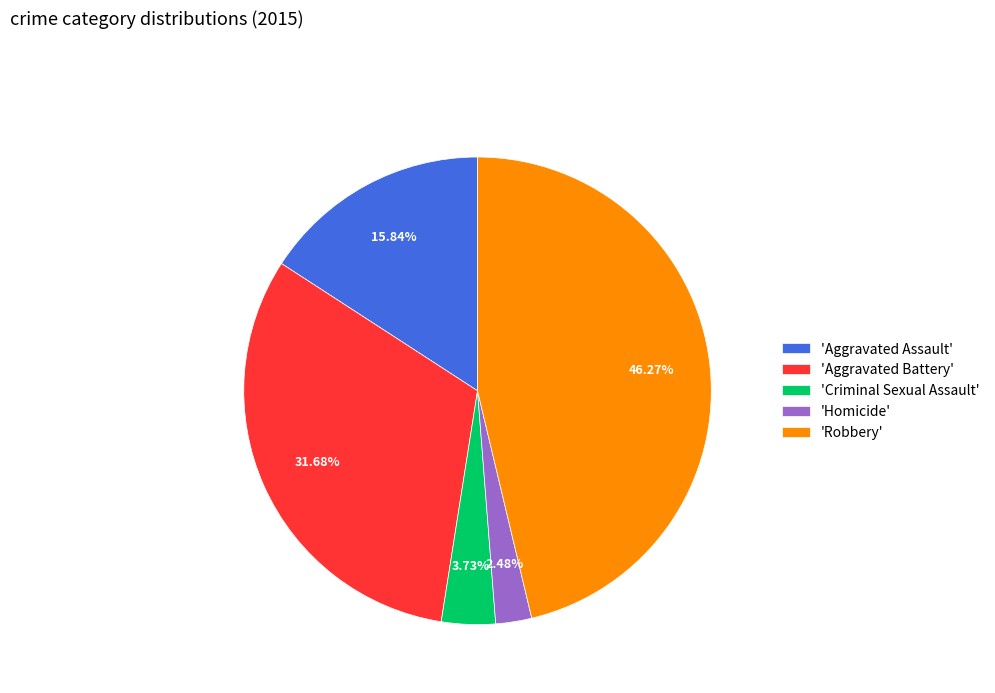

Rank the categories by value from highest to lowest.

'Robbery', 'Aggravated Battery', 'Aggravated Assault', 'Criminal Sexual Assault', 'Homicide'